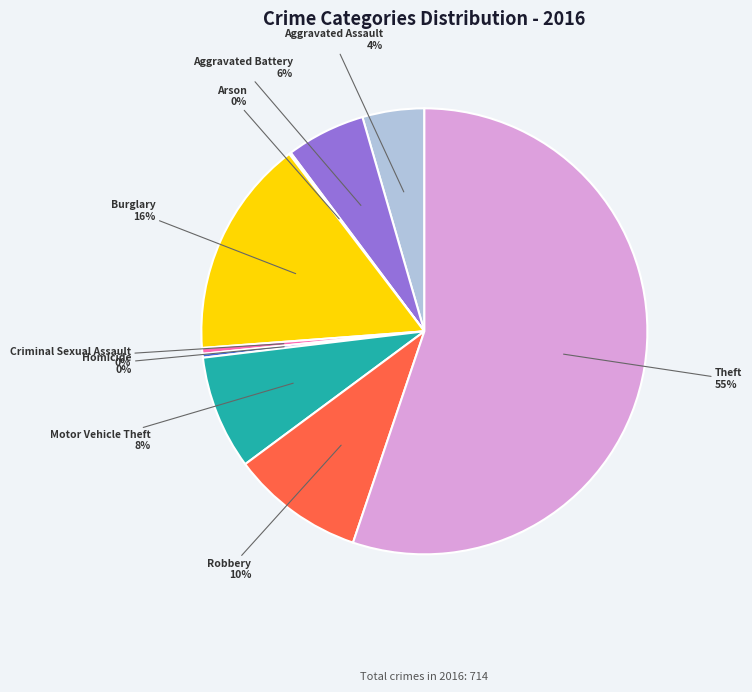

Is it true that Robbery is 1% of the pie?

False